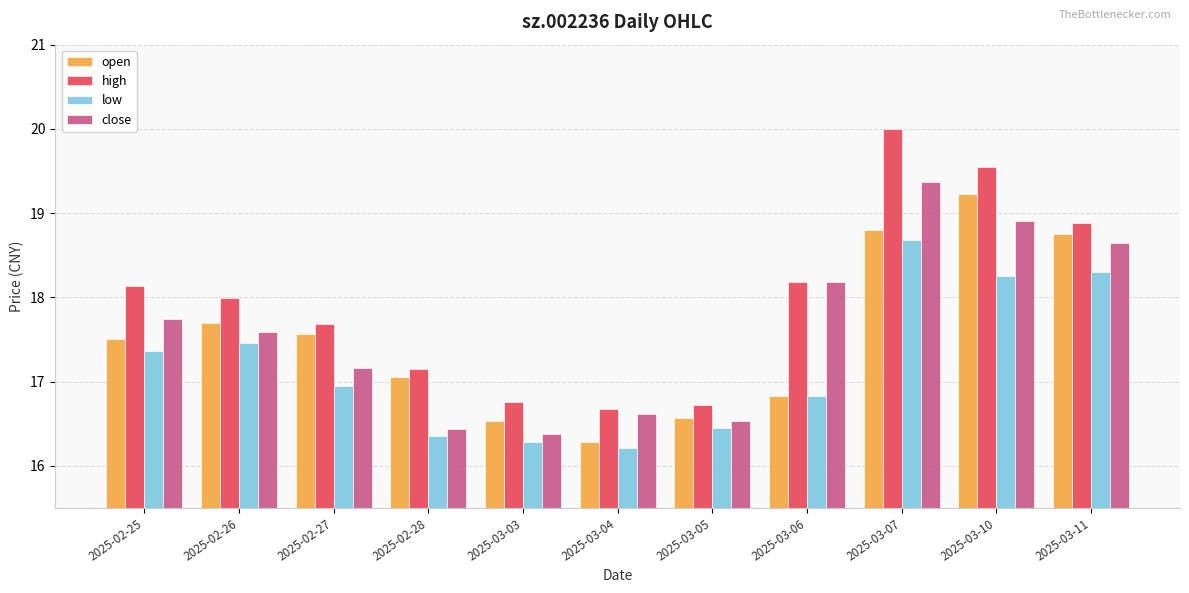

Where is low nearest to the value 17?

2025-02-27